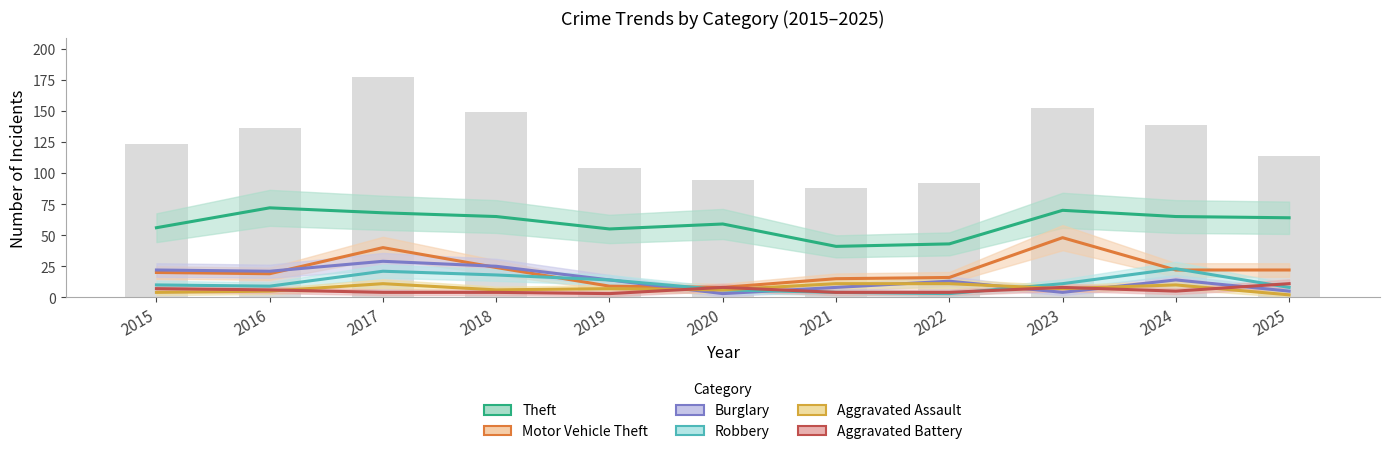

How many categories are shown in the chart?

11